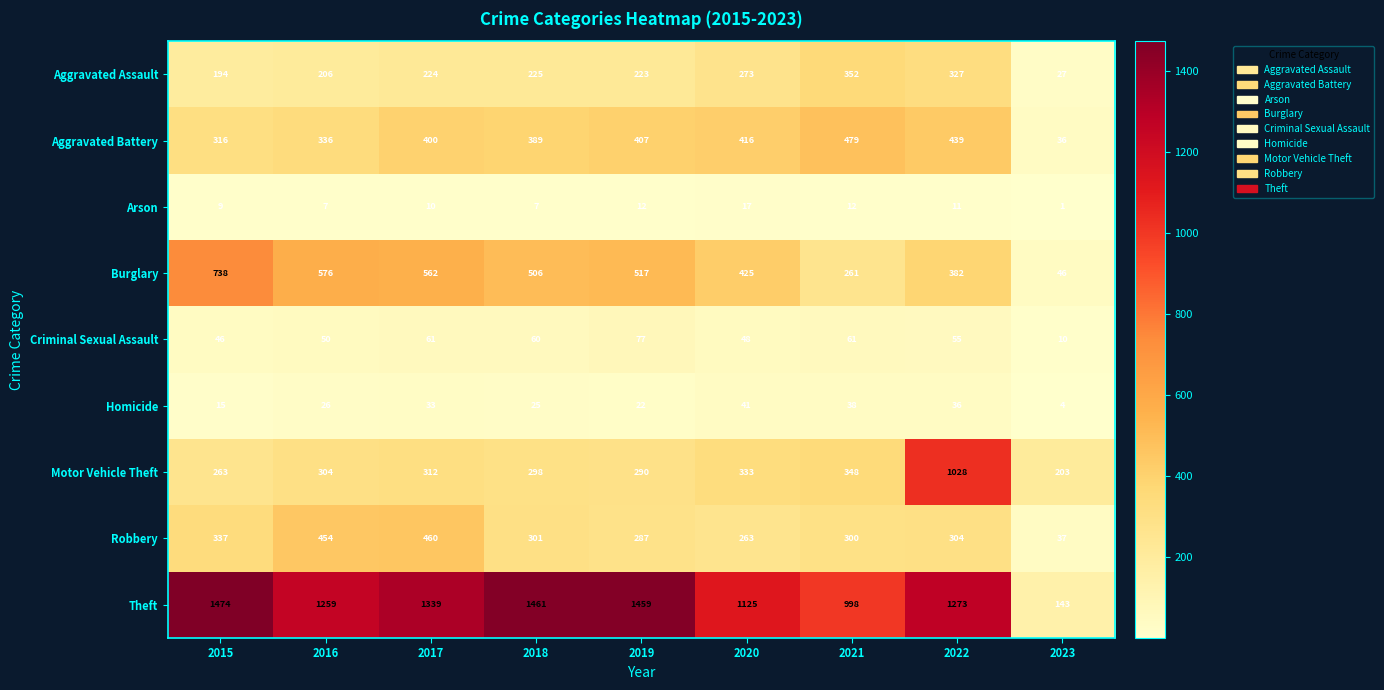

Is it true that Robbery equals 301 at 2018?

True